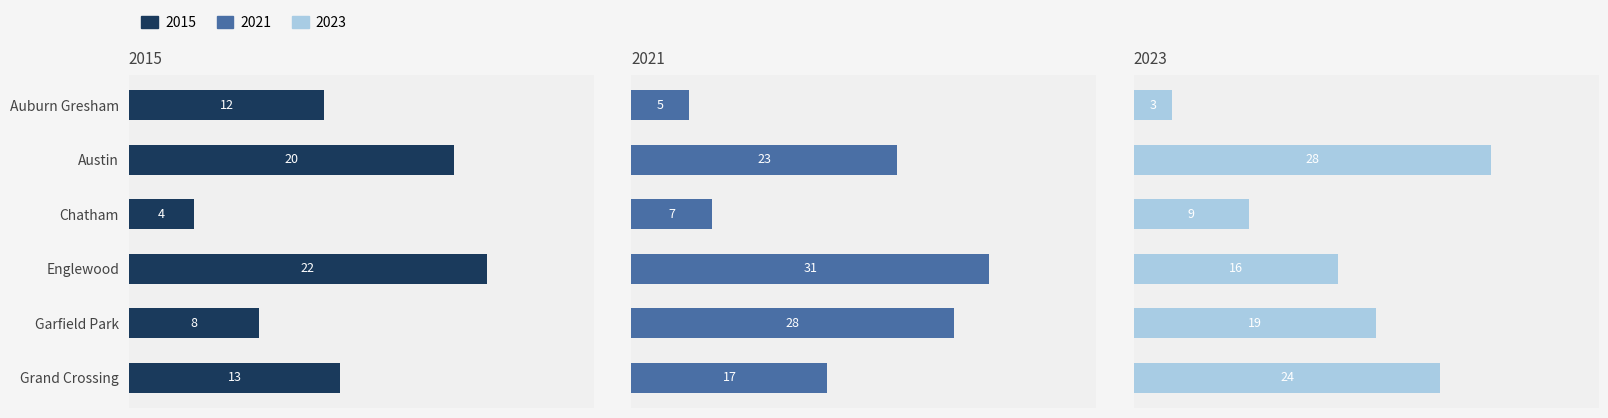

What is the value of the 2021 bar at the 1st from the left?

5